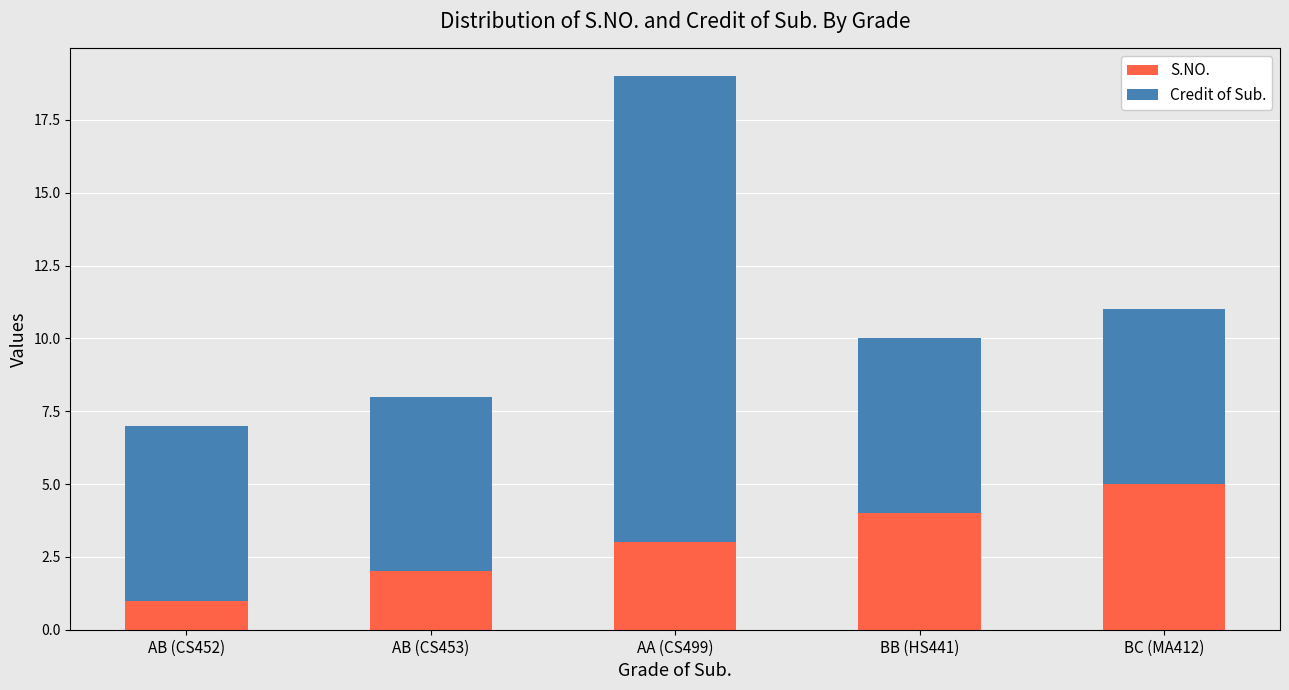

How many data points does each series have?

5